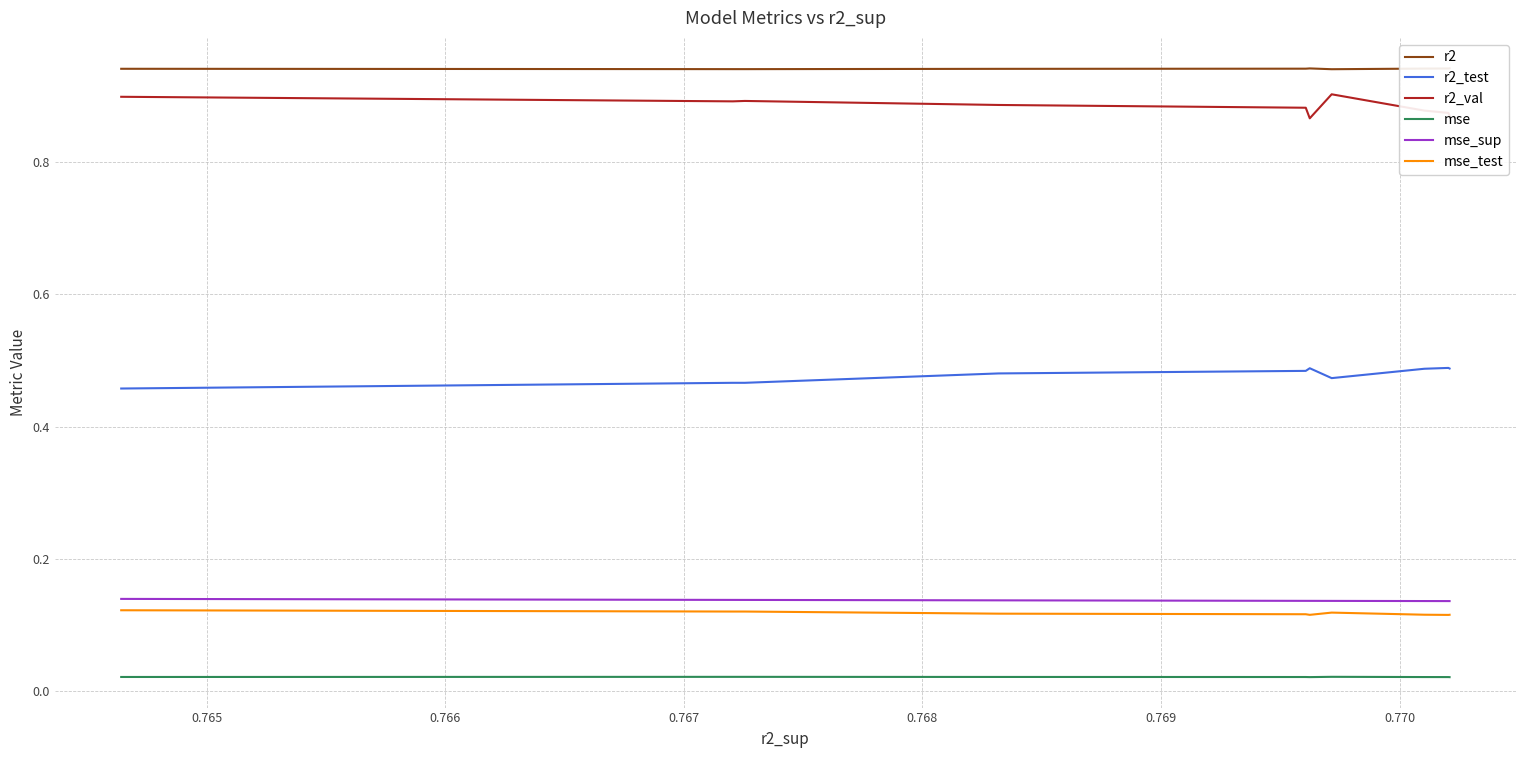

True or false: mse and mse_test cross at least once.

False